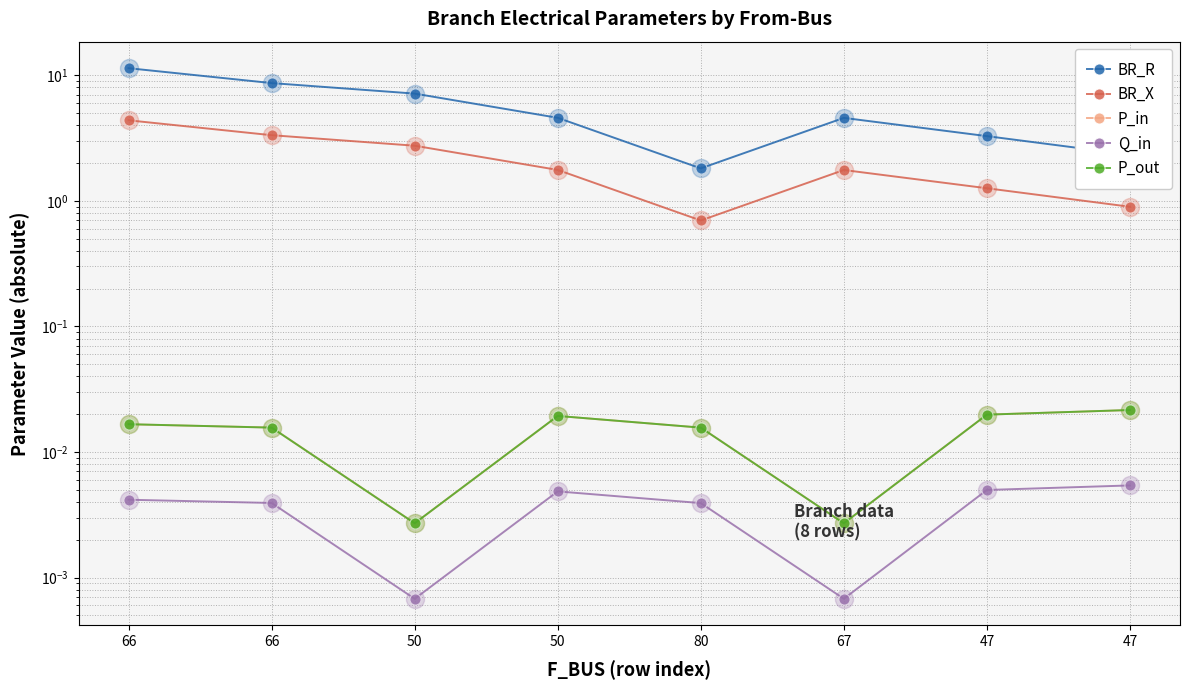

What is the total value across all series at 50?

9.9